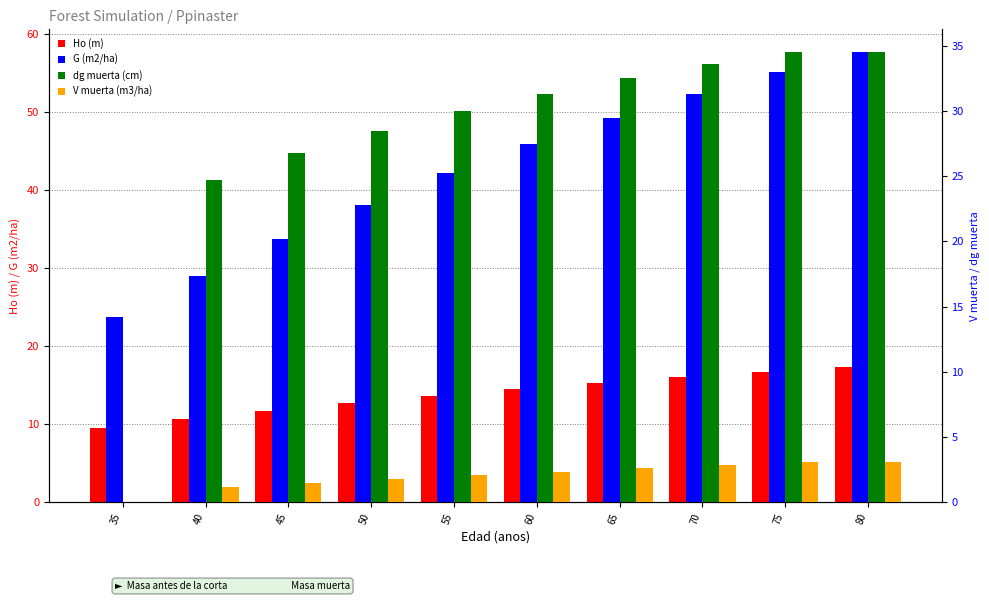

Between 55 and 80, which is larger?

80